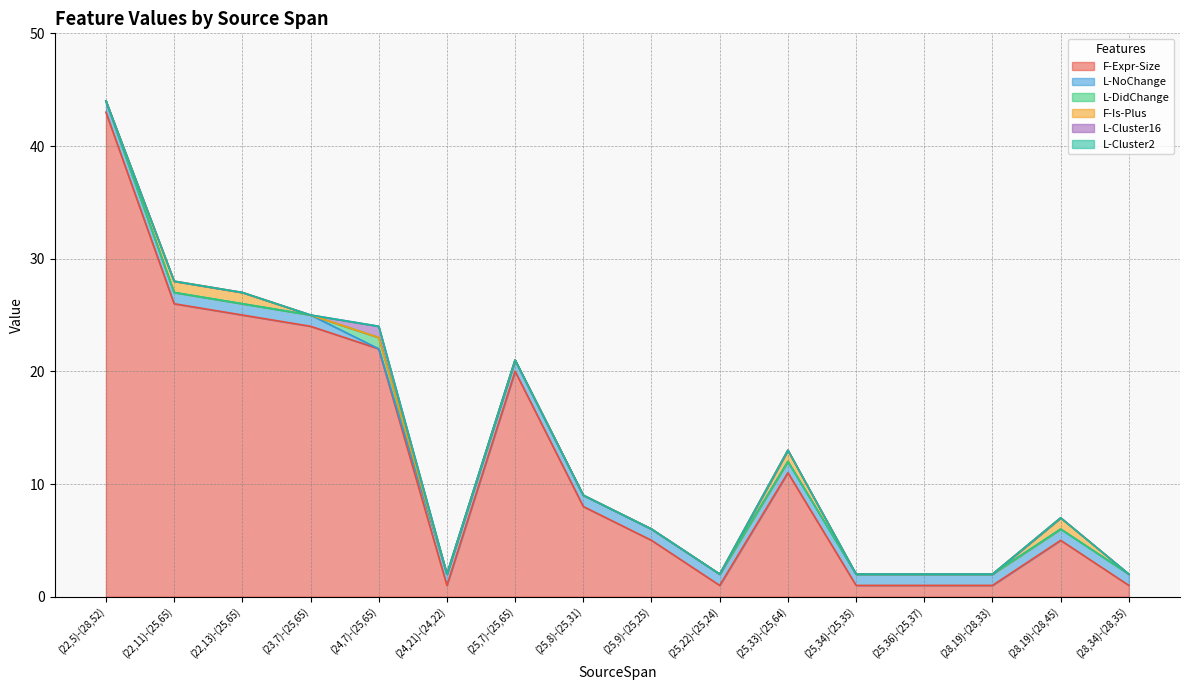

Rank the series at (28,34)-(28,35) from lowest to highest value.

L-DidChange, F-Is-Plus, L-Cluster16, L-Cluster2, F-Expr-Size, L-NoChange